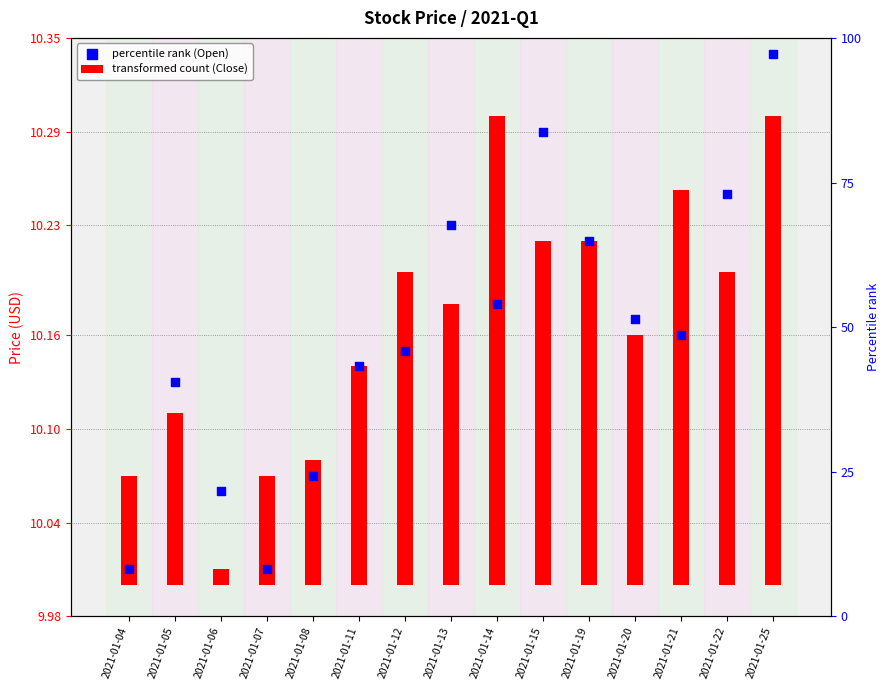

At which category is the sum across all series the highest?

2021-01-25